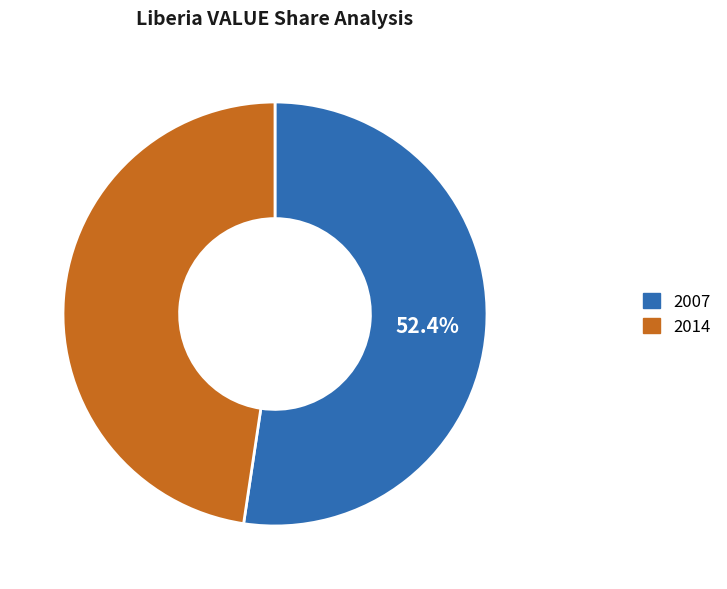

What is the largest slice in the pie chart?

2007